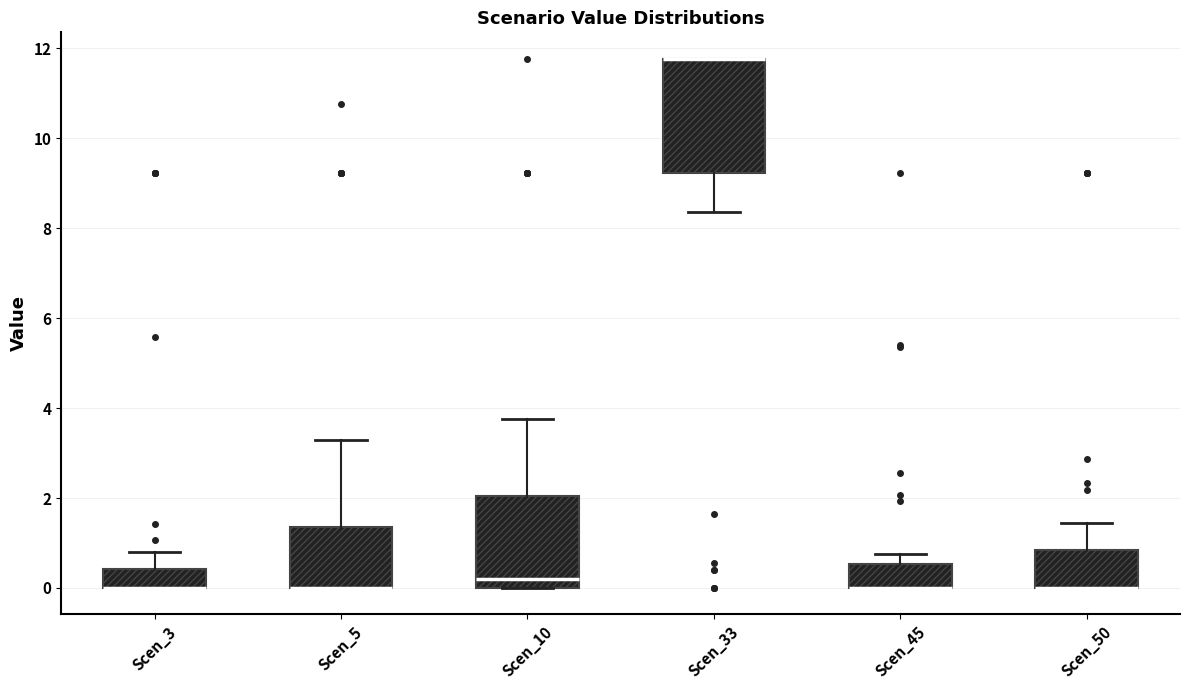

Where does the lower whisker of the box for Scen_33 end on the y-axis? The values are not printed on the chart, so give them approximately, as read against the axis.

8.4